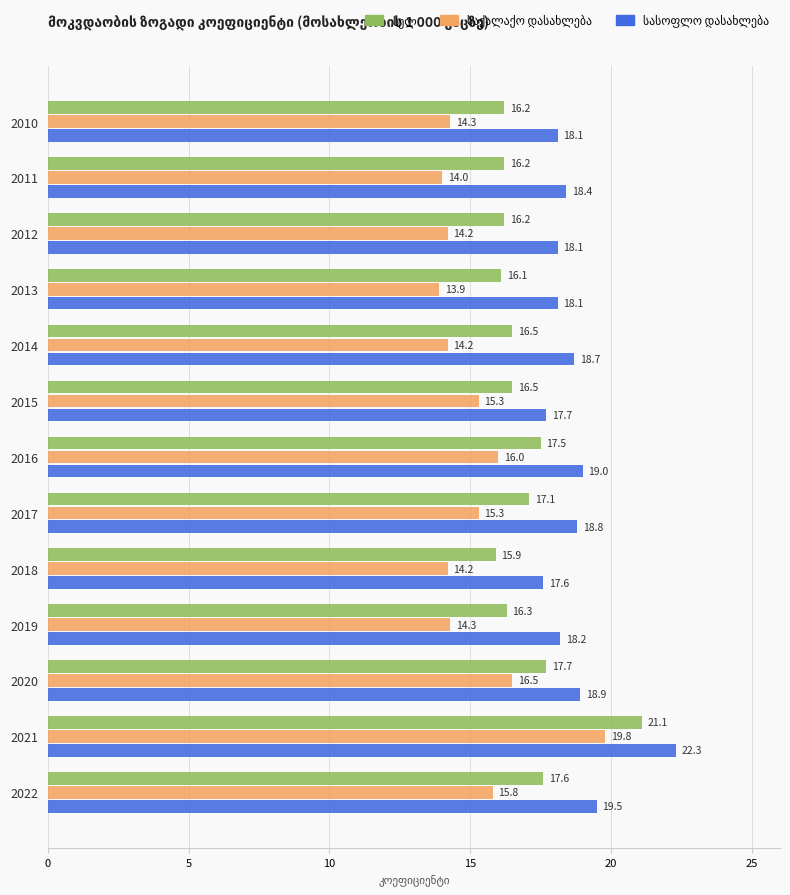

How many distinct data groups are displayed?

3